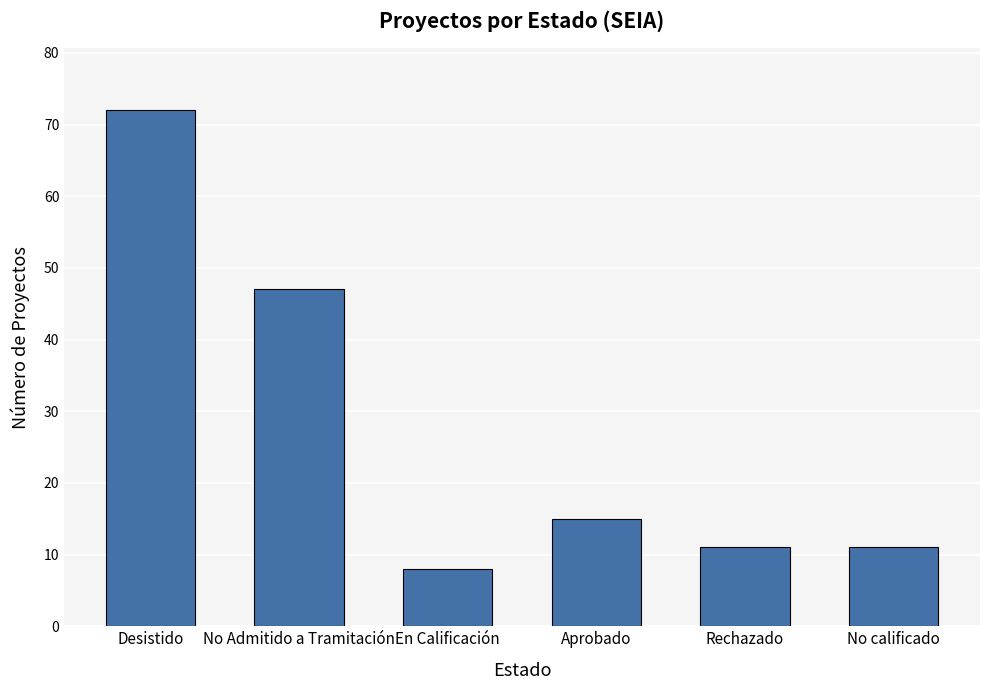

Where is the data nearest to the value 40?

No Admitido a Tramitación